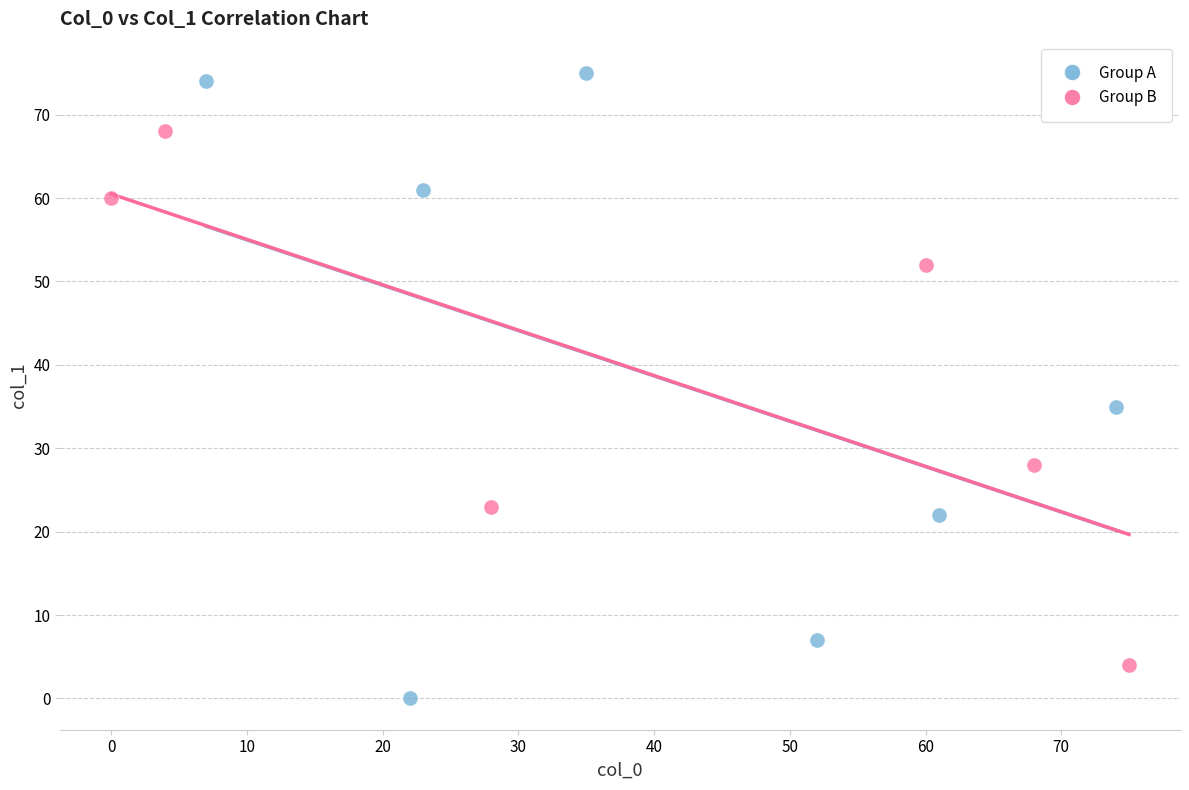

Which series has the widest spread of Y values?

Group A